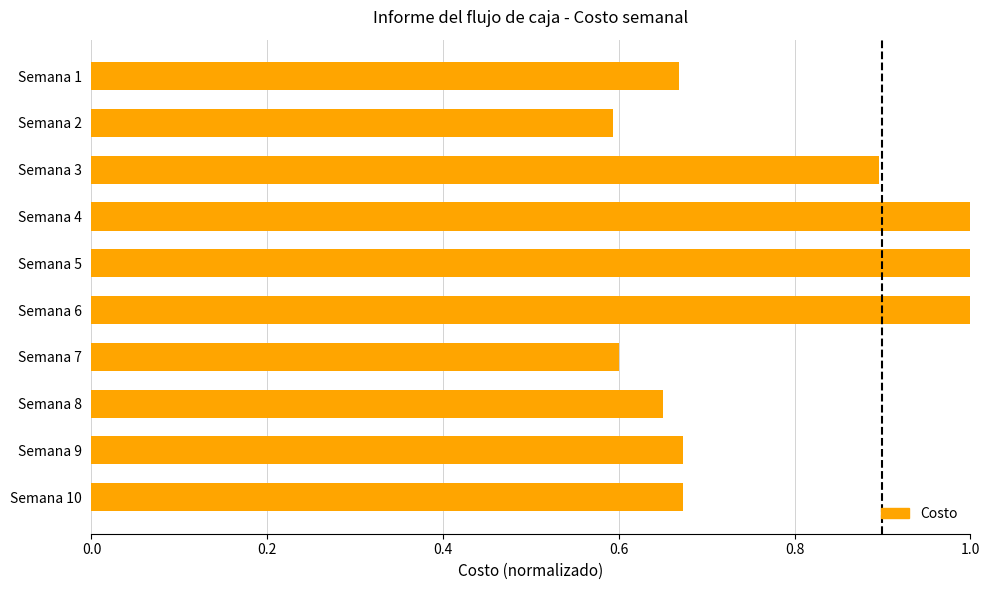

What is the difference between the second highest and second lowest values?

0.4